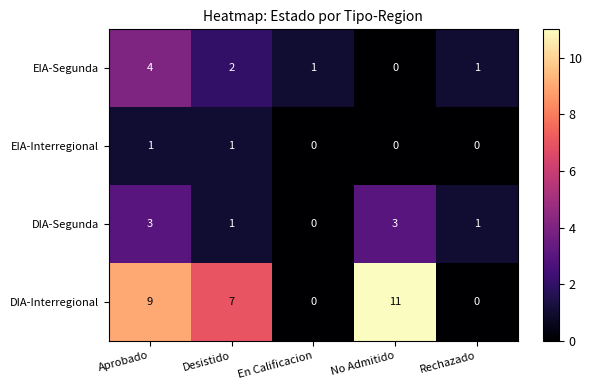

Reading left to right, list all the values displayed in this chart.

EIA-Segunda: 4	2	1	0	1
EIA-Interregional: 1	1	0	0	0
DIA-Segunda: 3	1	0	3	1
DIA-Interregional: 9	7	0	11	0